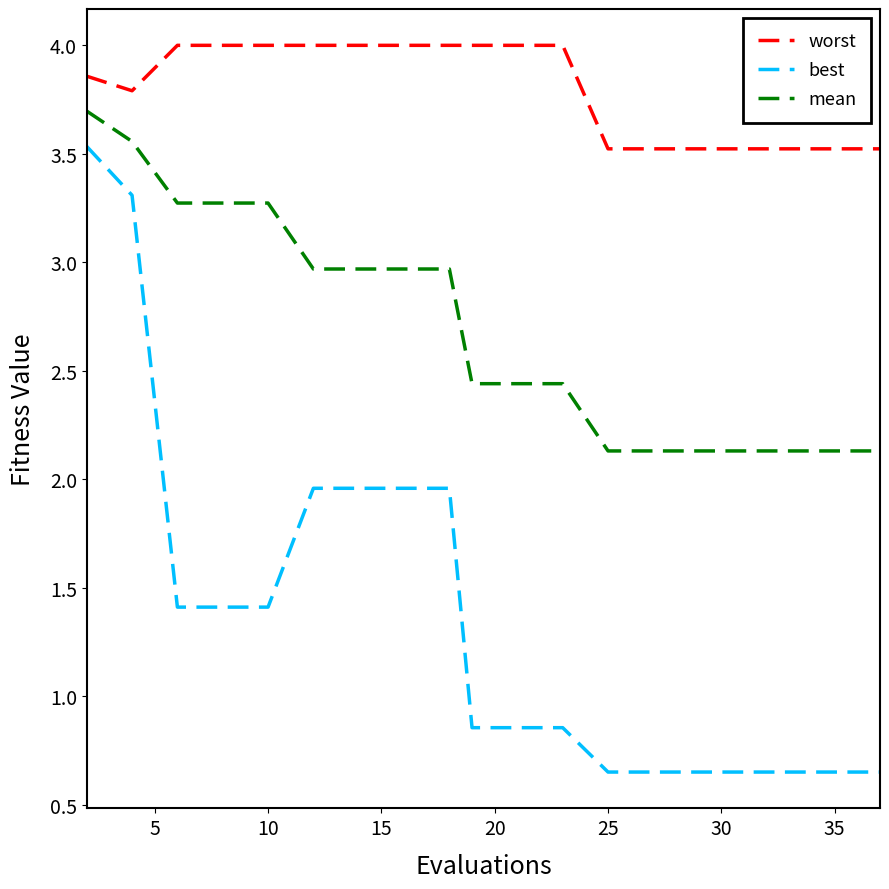

Rank the series by their average value, from lowest to highest.

best, mean, worst